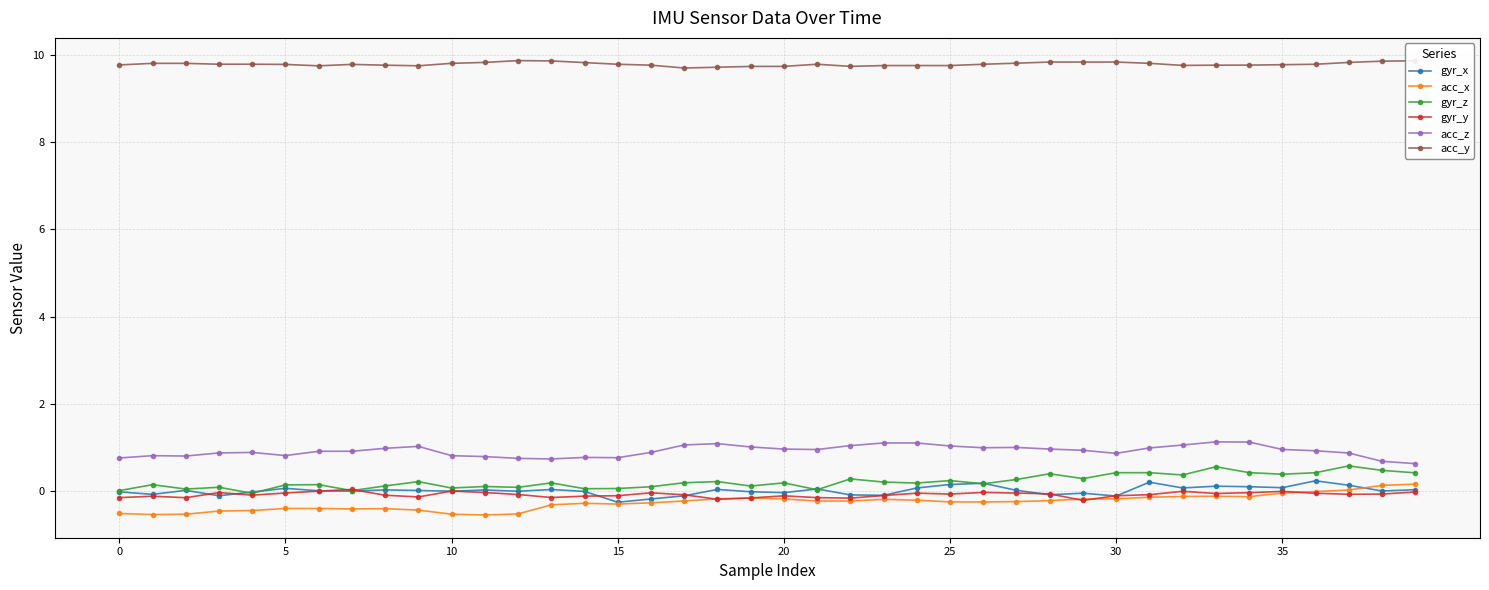

True or false: acc_y and acc_z intersect in this chart.

False